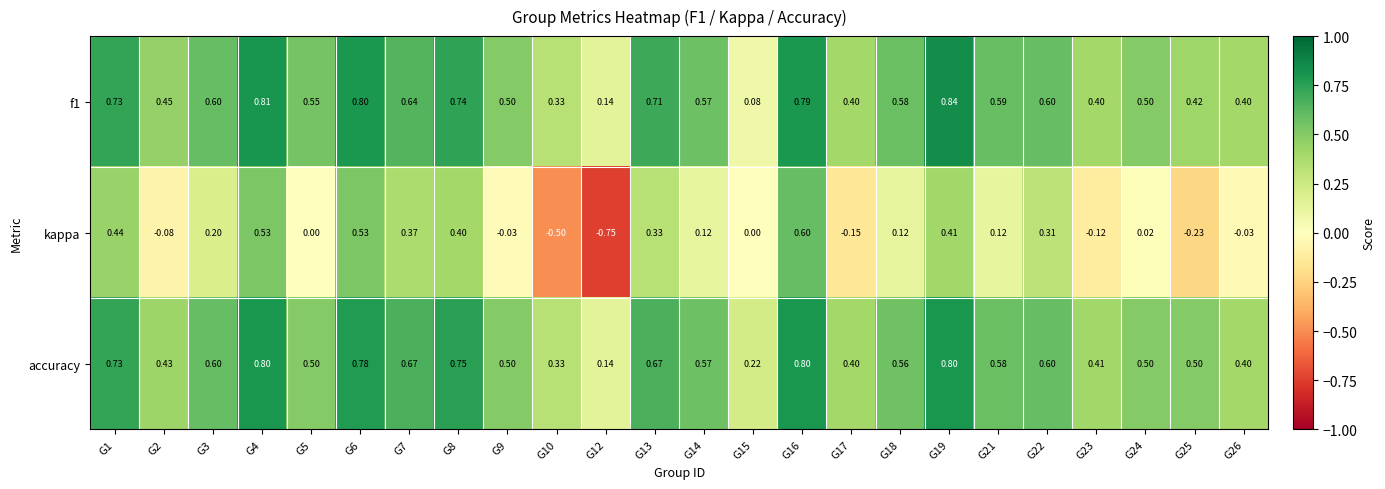

Which series has the largest total across all categories?

accuracy